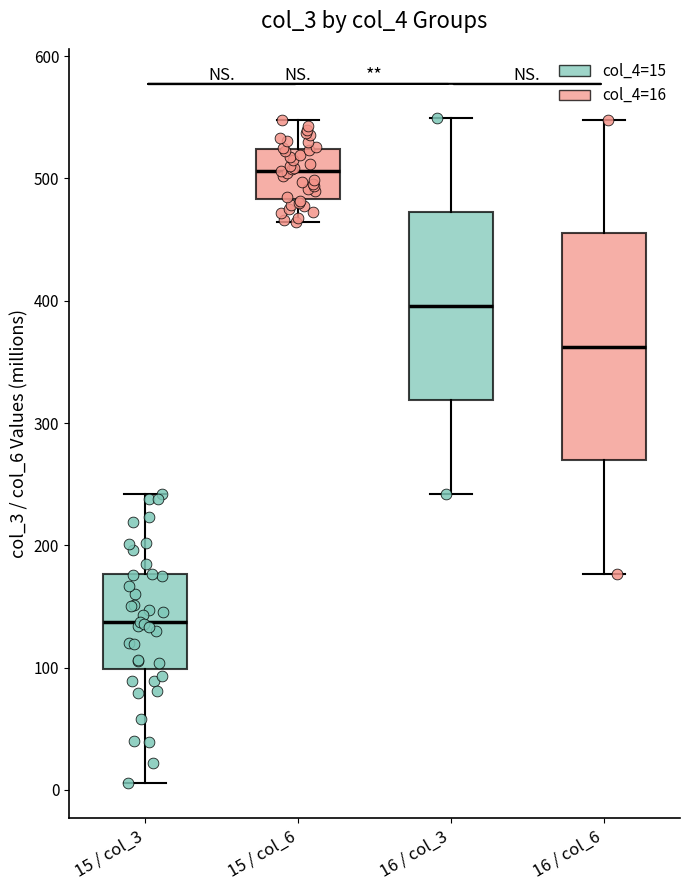

Which box's median line is the highest?

15 / col_6